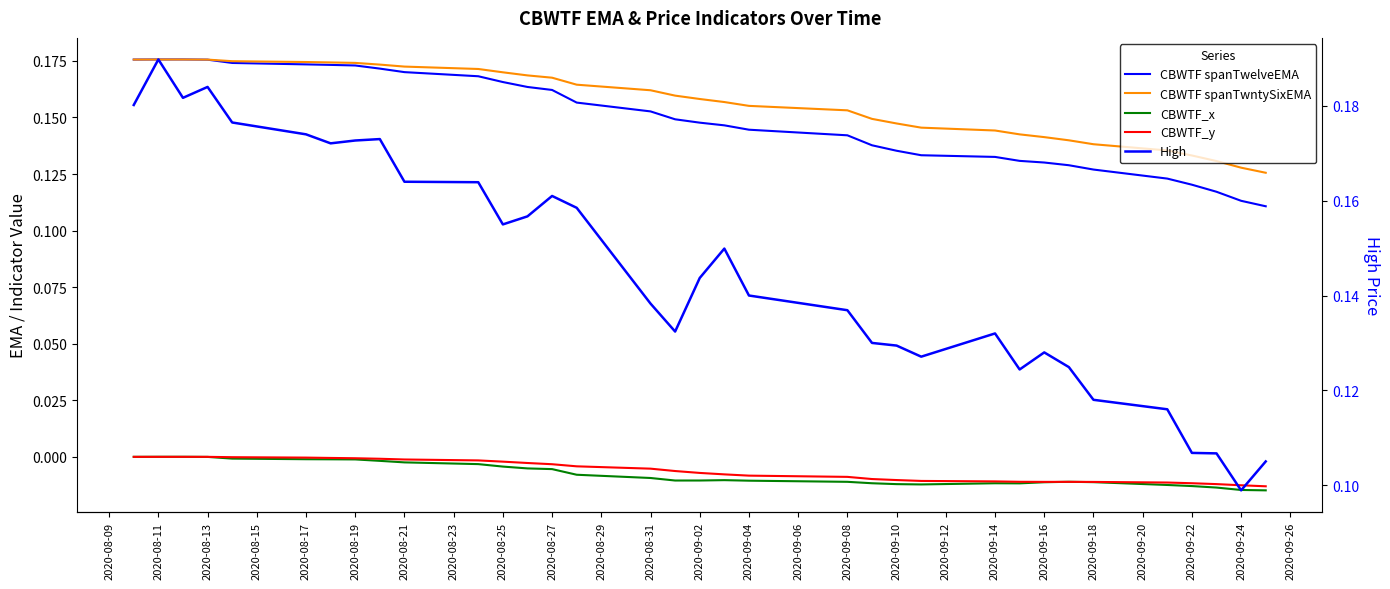

Reading left to right, transcribe all the data shown in this chart.

CBWTF spanTwelveEMA: 0.2	0.2	0.2	0.2	0.2	0.2	0.2	0.2	0.2	0.2	0.2	0.2	0.2	0.2	0.2	0.2	0.1	0.1	0.1	0.1	0.1	0.1	0.1	0.1	0.1	0.1	0.1	0.1	0.1	0.1	0.1	0.1	0.1	0.1
CBWTF spanTwntySixEMA: 0.2	0.2	0.2	0.2	0.2	0.2	0.2	0.2	0.2	0.2	0.2	0.2	0.2	0.2	0.2	0.2	0.2	0.2	0.2	0.2	0.2	0.1	0.1	0.1	0.1	0.1	0.1	0.1	0.1	0.1	0.1	0.1	0.1	0.1
CBWTF_x: 0.0	0.0	0.0	-0.0	-0.0	-0.0	-0.0	-0.0	-0.0	-0.0	-0.0	-0.0	-0.0	-0.0	-0.0	-0.0	-0.0	-0.0	-0.0	-0.0	-0.0	-0.0	-0.0	-0.0	-0.0	-0.0	-0.0	-0.0	-0.0	-0.0	-0.0	-0.0	-0.0	-0.0
CBWTF_y: 0.0	0.0	0.0	0.0	-0.0	-0.0	-0.0	-0.0	-0.0	-0.0	-0.0	-0.0	-0.0	-0.0	-0.0	-0.0	-0.0	-0.0	-0.0	-0.0	-0.0	-0.0	-0.0	-0.0	-0.0	-0.0	-0.0	-0.0	-0.0	-0.0	-0.0	-0.0	-0.0	-0.0
High: 0.2	0.2	0.2	0.2	0.2	0.2	0.2	0.2	0.2	0.2	0.2	0.2	0.2	0.2	0.2	0.1	0.1	0.1	0.1	0.1	0.1	0.1	0.1	0.1	0.1	0.1	0.1	0.1	0.1	0.1	0.1	0.1	0.1	0.1